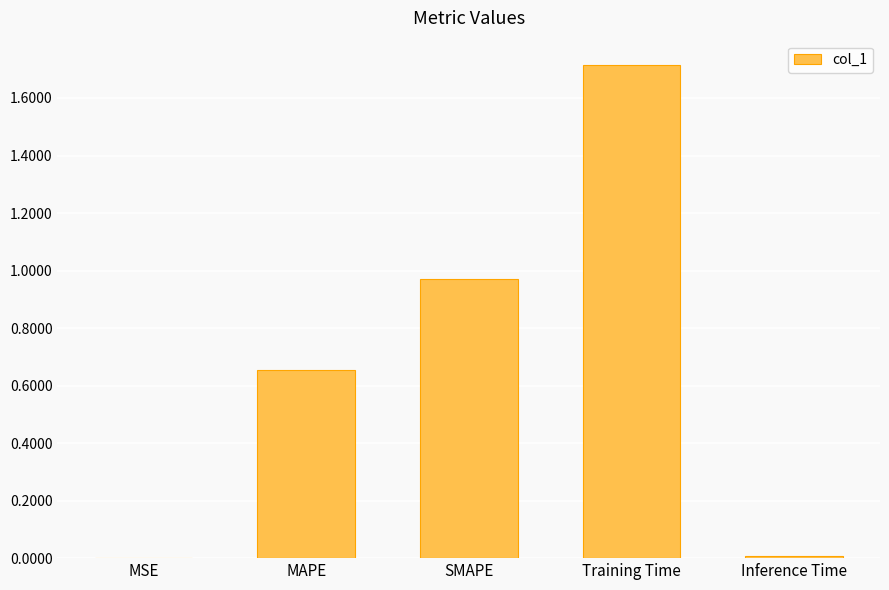

What is the sum of all values?

3.3